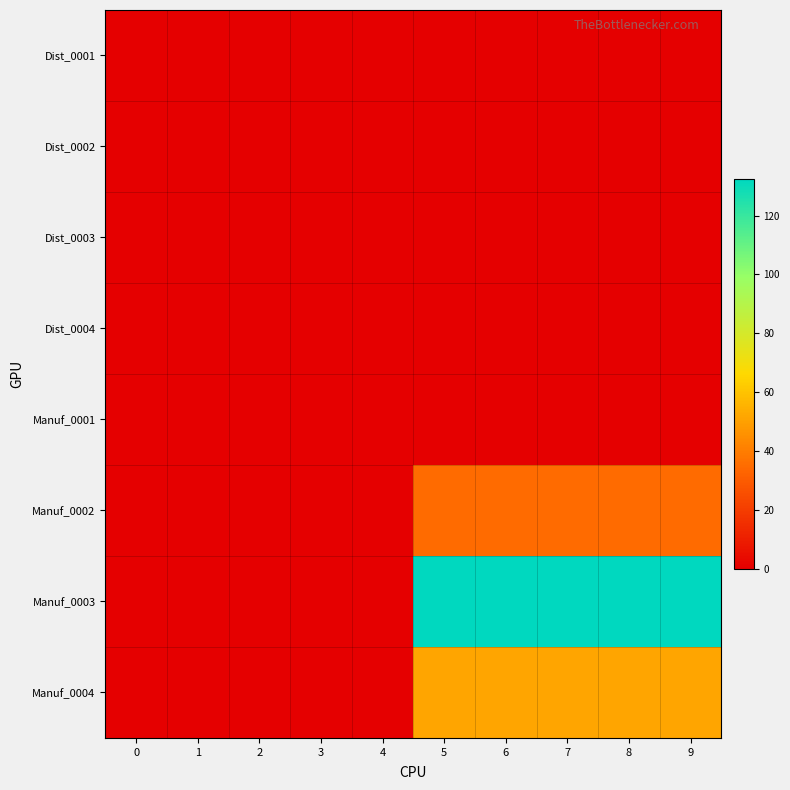

Reading left to right, what are all the values shown in this chart?

Dist_0001: 0=0.0	1=0.0	2=0.0	3=0.0	4=0.0	5=0.0	6=0.0	7=0.0	8=0.0	9=0.0
Dist_0002: 0=0.0	1=0.0	2=0.0	3=0.0	4=0.0	5=0.0	6=0.0	7=0.0	8=0.0	9=0.0
Dist_0003: 0=0.0	1=0.0	2=0.0	3=0.0	4=0.0	5=0.0	6=0.0	7=0.0	8=0.0	9=0.0
Dist_0004: 0=0.0	1=0.0	2=0.0	3=0.0	4=0.0	5=0.0	6=0.0	7=0.0	8=0.0	9=0.0
Manuf_0001: 0=0.0	1=0.0	2=0.0	3=0.0	4=0.0	5=0.0	6=0.0	7=0.0	8=0.0	9=0.0
Manuf_0002: 0=0.0	1=0.0	2=0.0	3=0.0	4=0.0	5=35.0	6=35.0	7=35.0	8=35.0	9=35.0
Manuf_0003: 0=0.0	1=0.0	2=0.0	3=0.0	4=0.0	5=132.3	6=132.3	7=132.3	8=132.3	9=132.3
Manuf_0004: 0=0.0	1=0.0	2=0.0	3=0.0	4=0.0	5=51.3	6=51.3	7=51.3	8=51.3	9=51.3